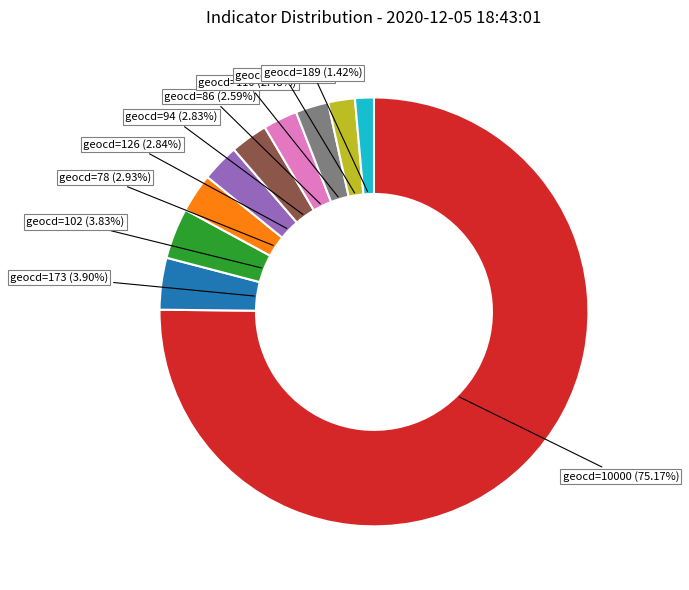

Count the number of slices in the pie.

10